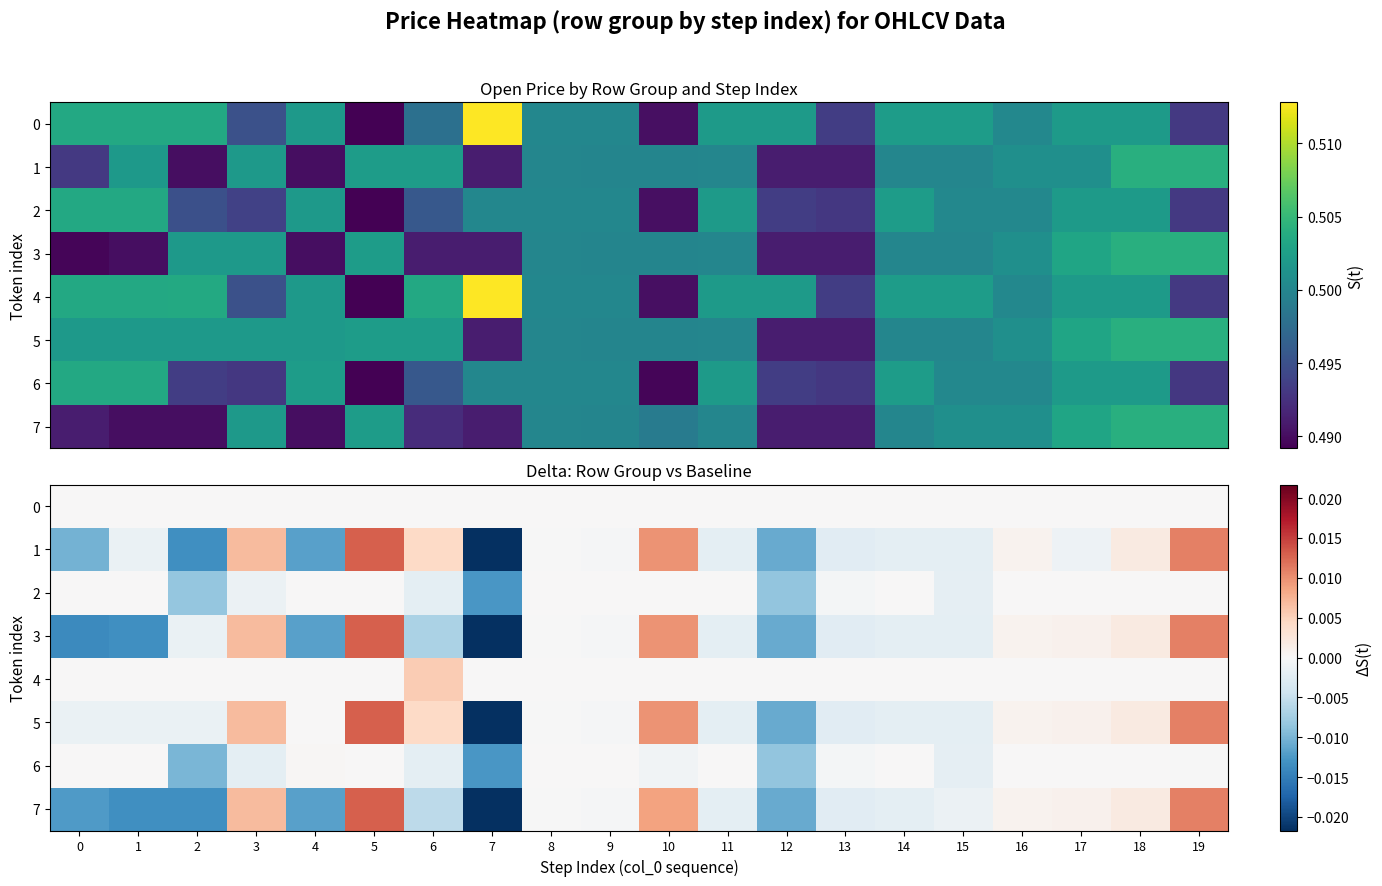

Which series has the largest total across all categories?

4